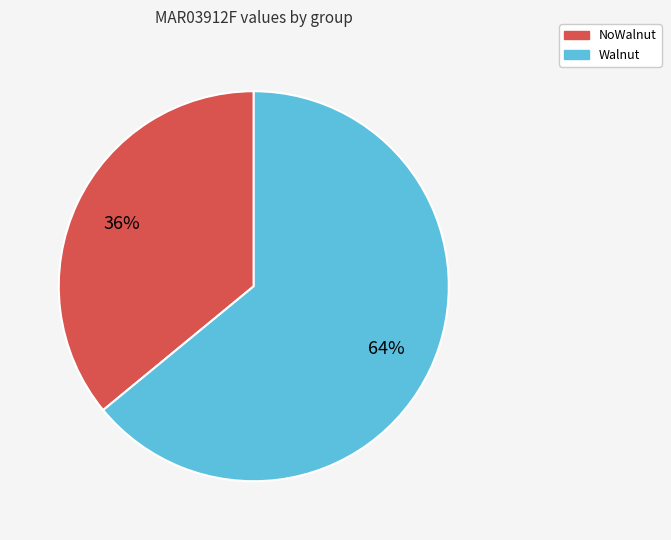

How many slices are in this pie chart?

2